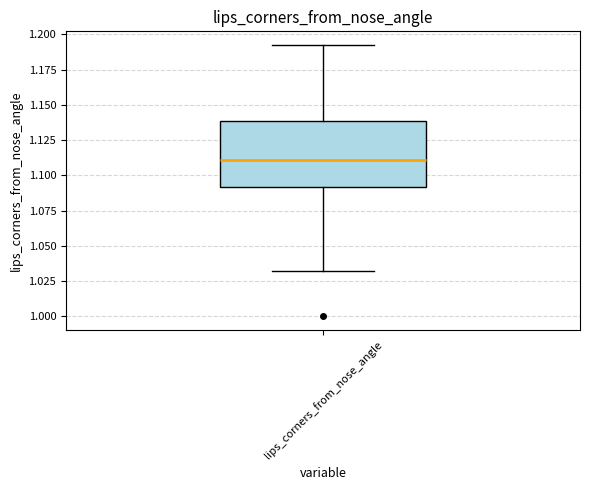

Read this box plot against the y-axis: the position of the median line, the range covered by the box, and the ends of both whiskers. The values are not printed on the chart, so give them approximately, as read against the axis.

median 1.110, box 1.090 to 1.140, whiskers 1.030 to 1.195